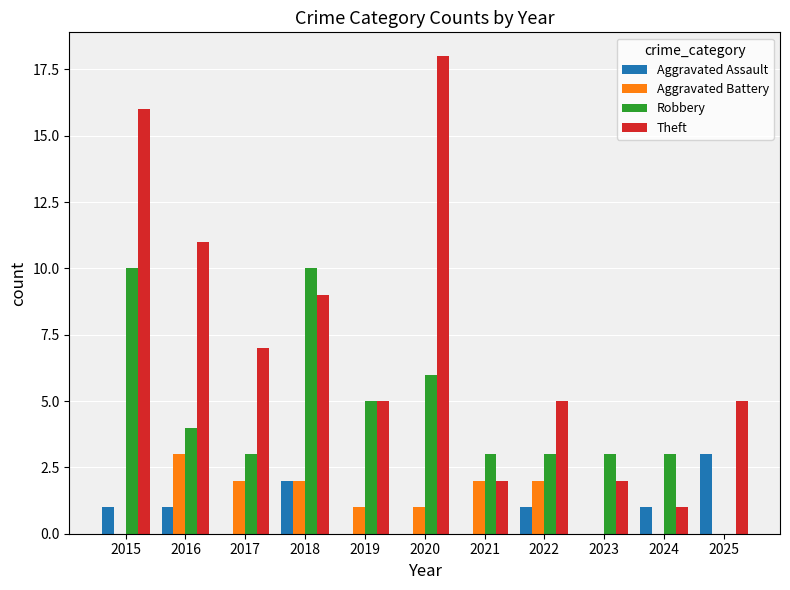

Which series has the largest range (max minus min)?

Theft